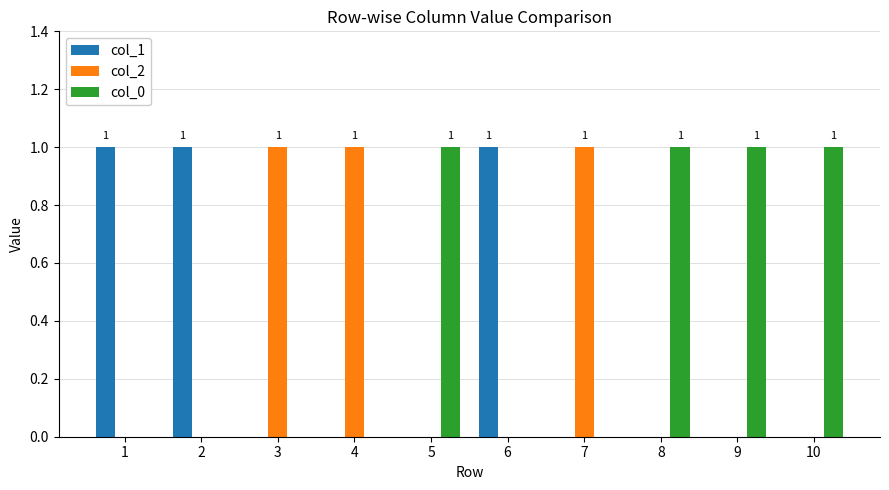

Which series has the largest total across all categories?

col_0